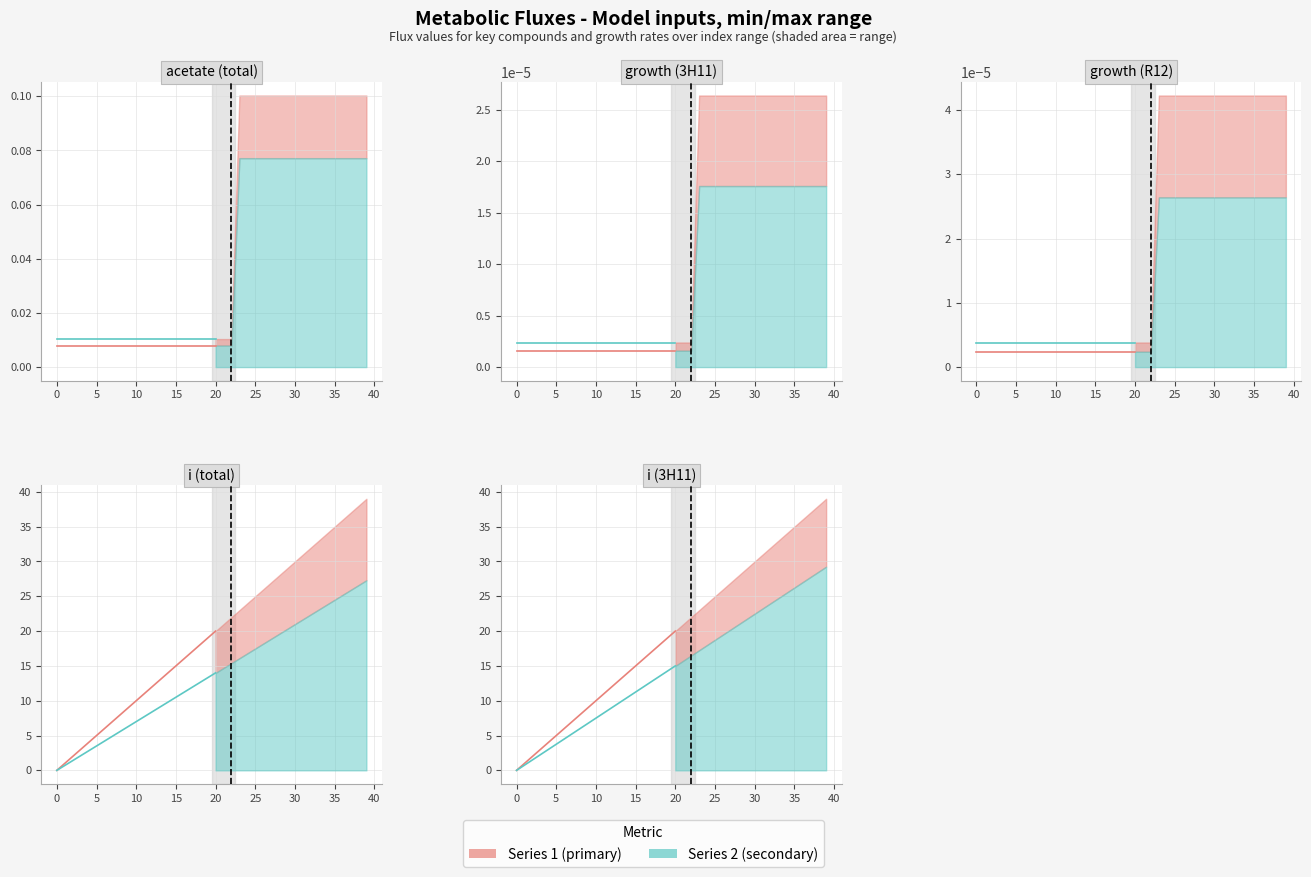

Which has a higher value, 37 or 5?

37